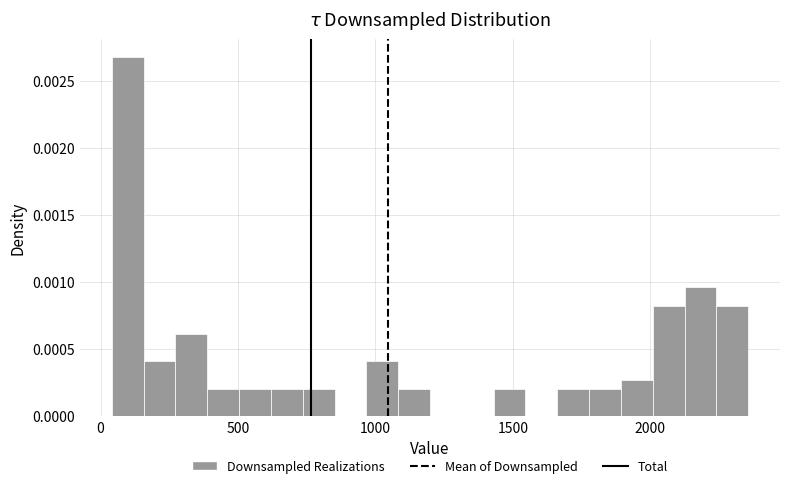

Read against the x-axis, roughly where is the centre of the tallest bar?

100